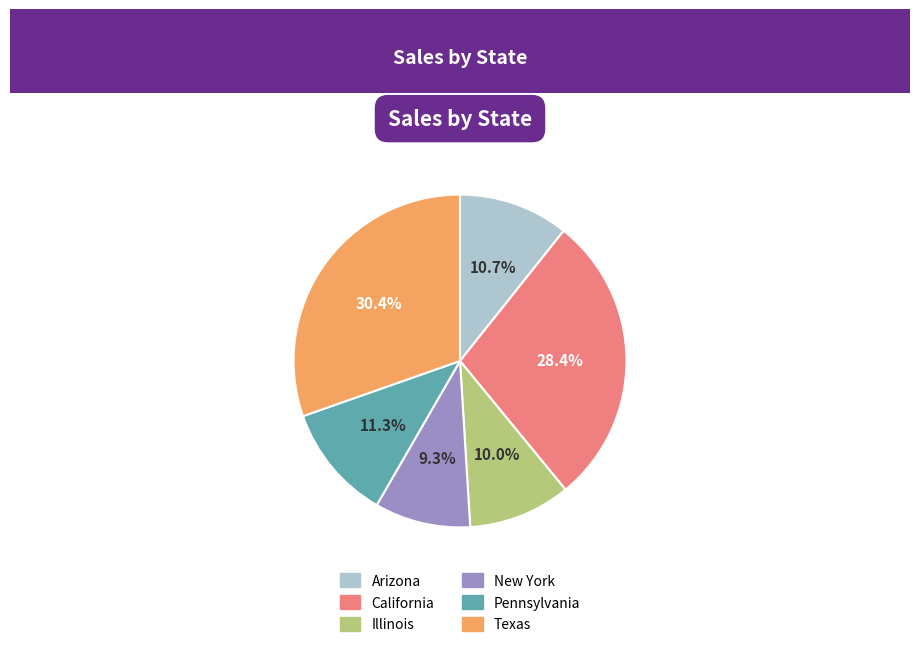

What percentage is NOT represented by 10.0%?

90.0%